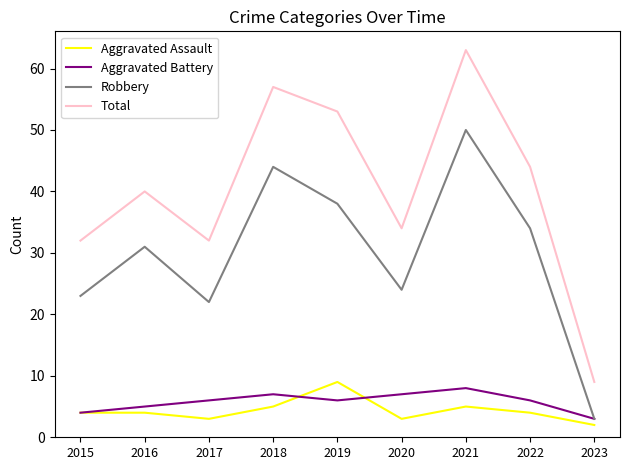

Is the value of Aggravated Battery at 2019 greater than the value of Total at 2020?

No